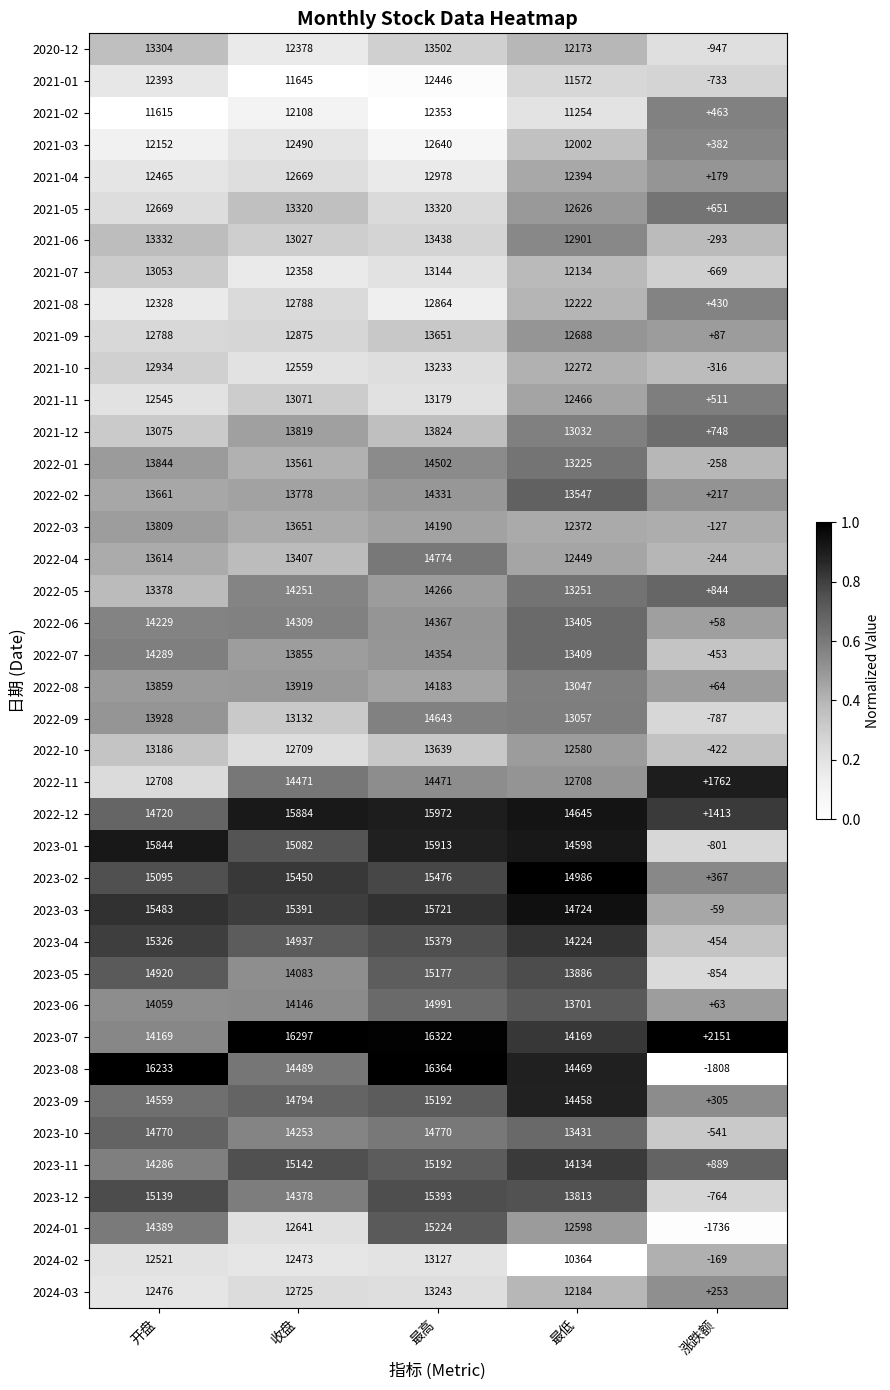

The 2022-04 series shows 13614 at 开盘. True or false?

True